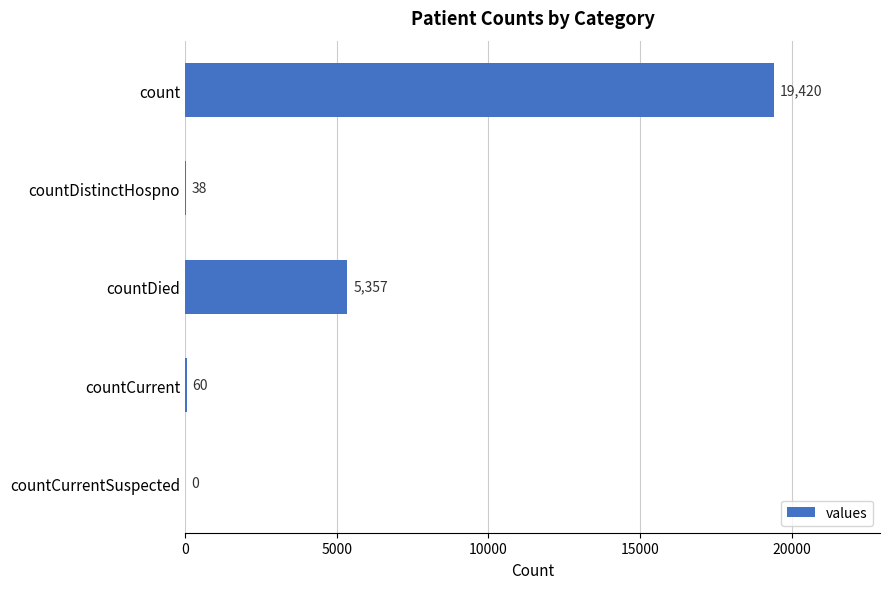

Which label corresponds to the largest value in the chart?

count